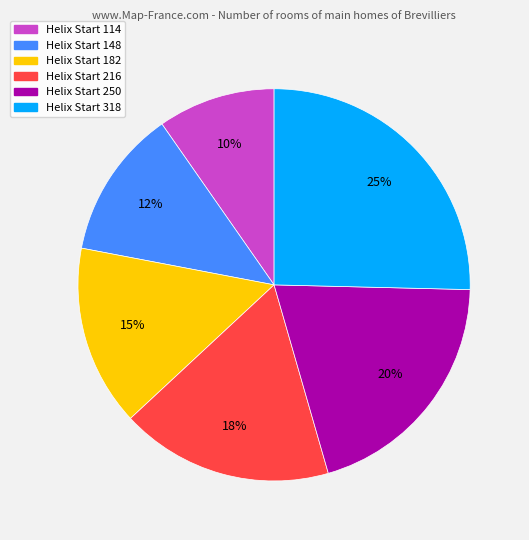

To the nearest percent, what is the average slice percentage?

17%